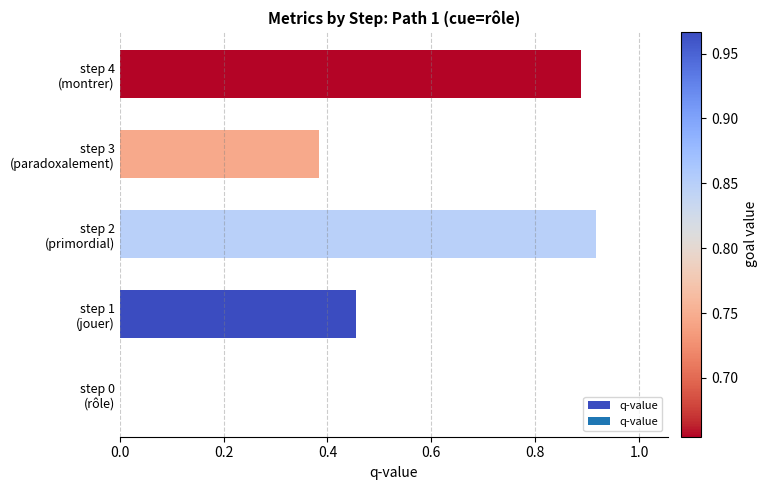

What is the sum of all values?

2.6